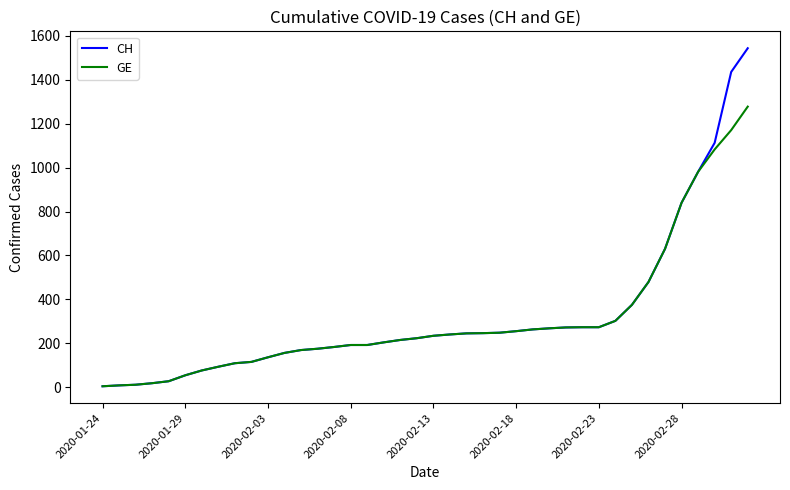

List the series in order of their peak value, highest first.

CH, GE